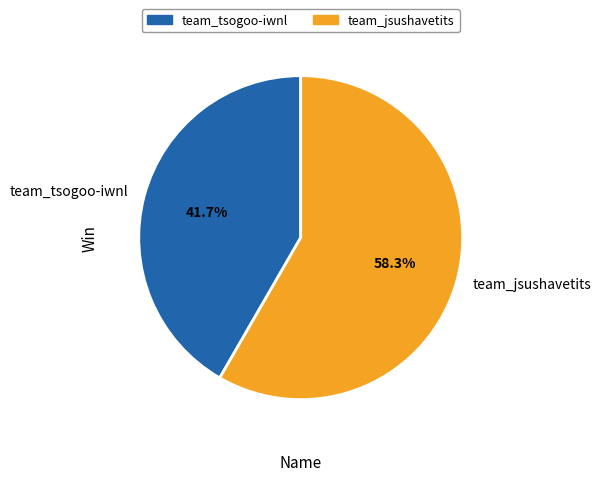

Do team_tsogoo-iwnl and team_jsushavetits together represent more than half of the pie?

Yes